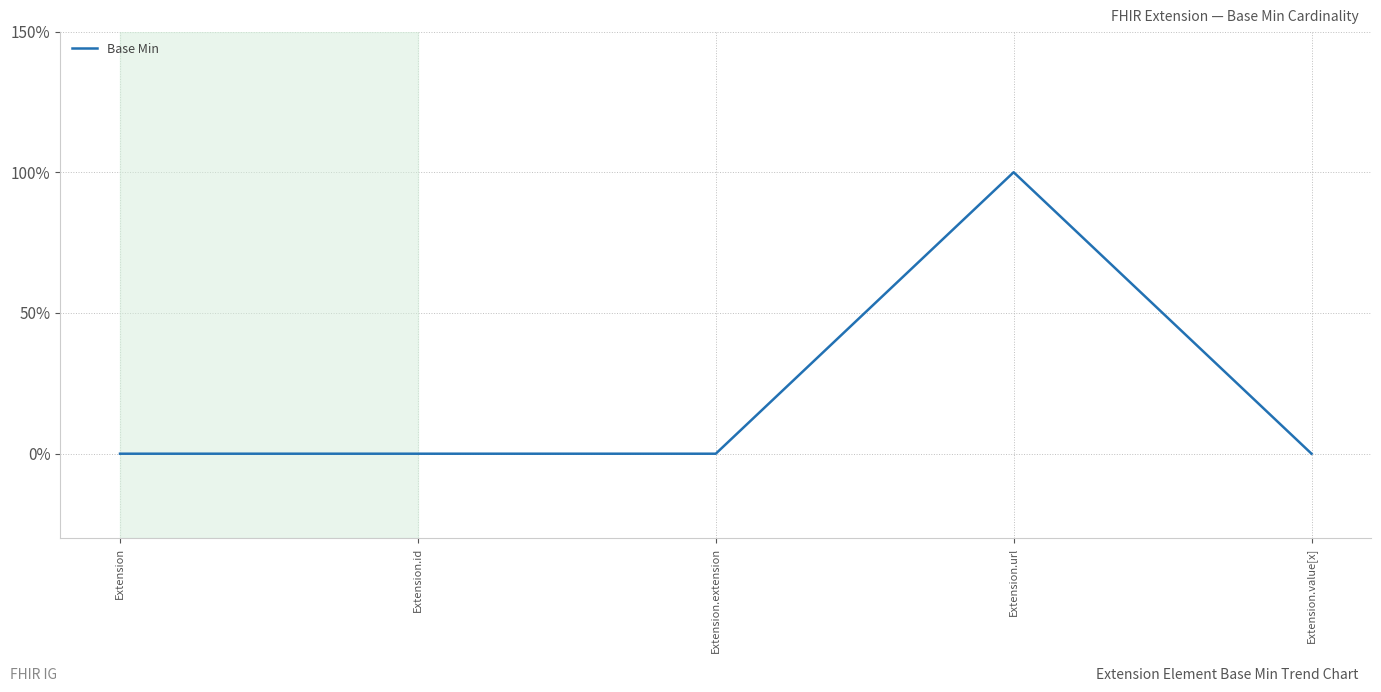

What is the difference between the values at Extension.value[x] and Extension.url?

1